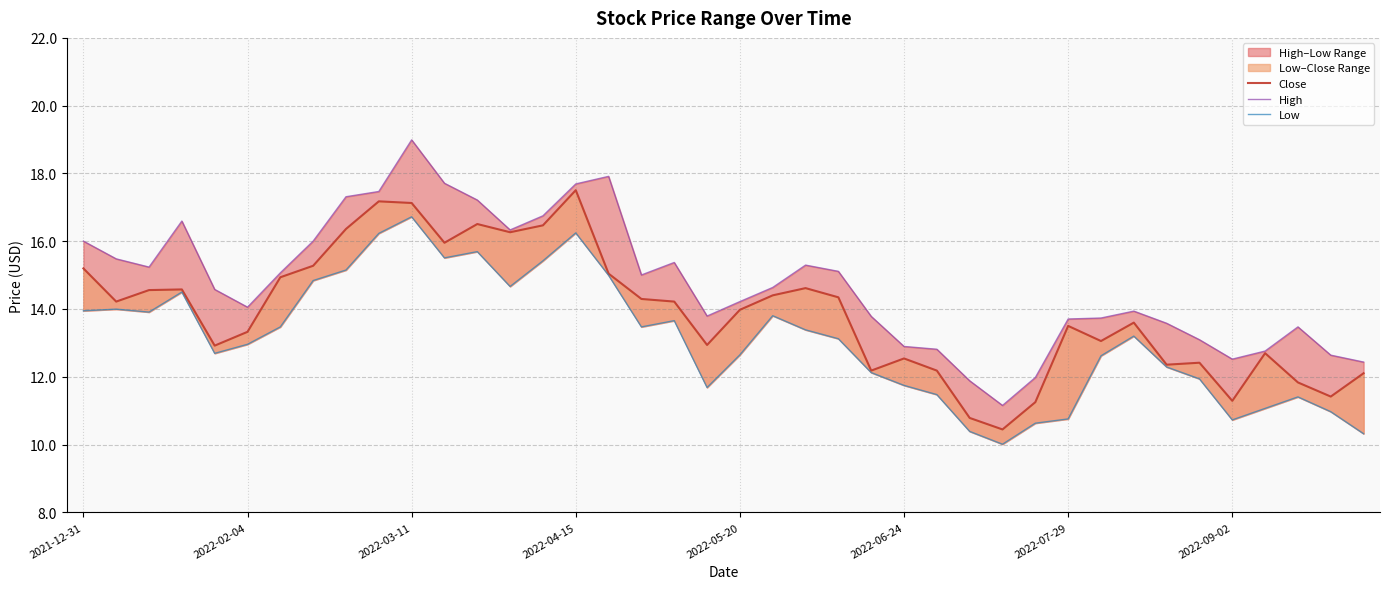

What is the difference between the maximum and minimum values in the High series?

7.8